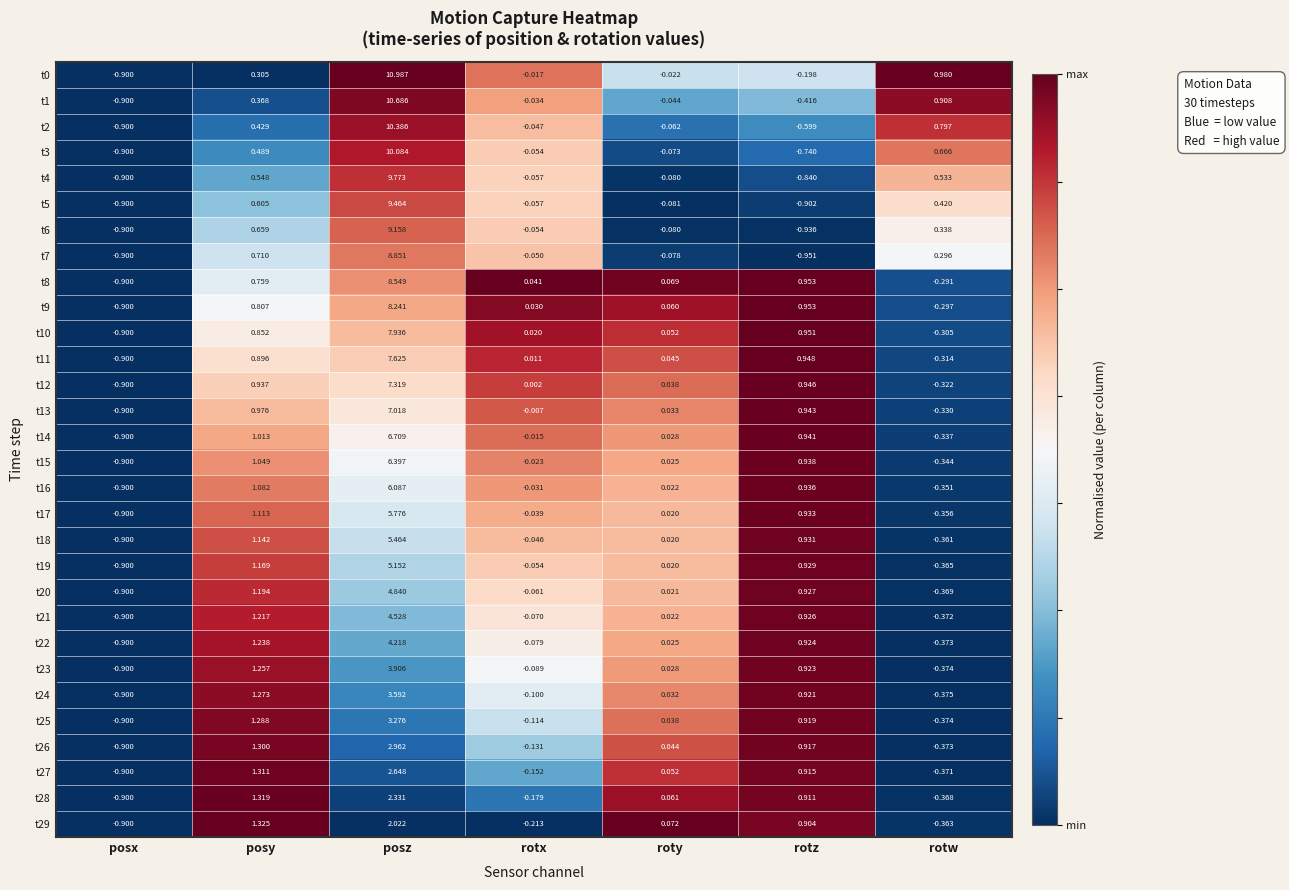

At which category is the sum across all series the highest?

posz